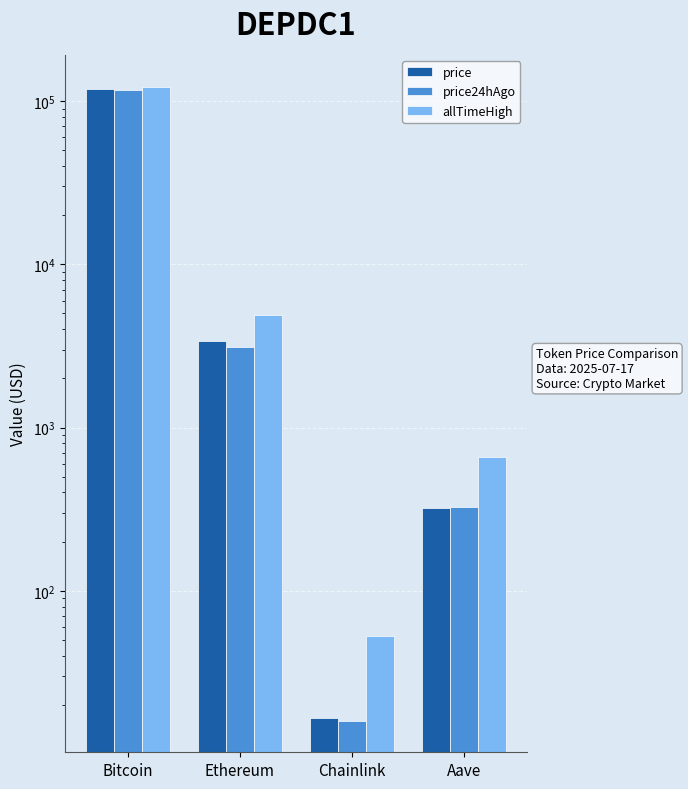

What is the value of the price bar at the 3rd from the left?

16.7